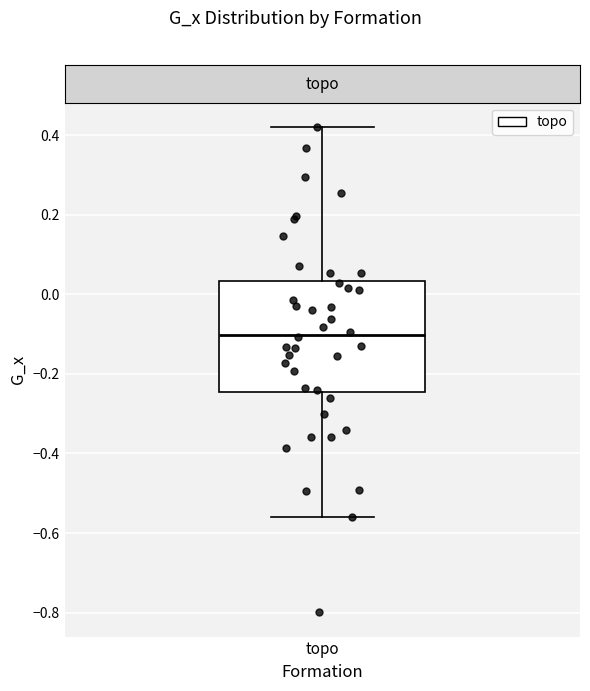

Where does the upper whisker of the box for topo end on the y-axis? The values are not printed on the chart, so give them approximately, as read against the axis.

0.42